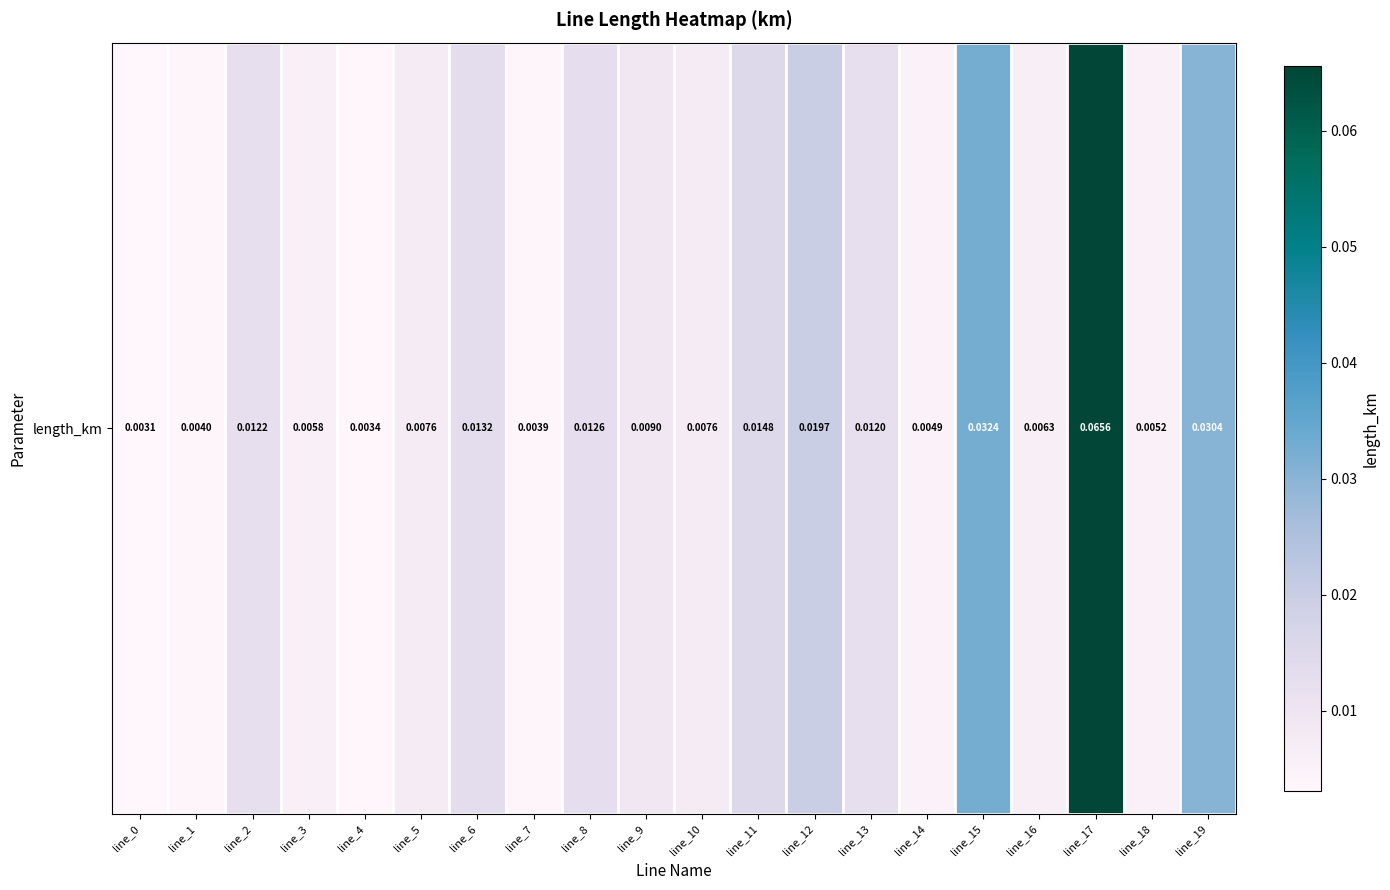

True or false: the data shows 0.0 at line_14.

True